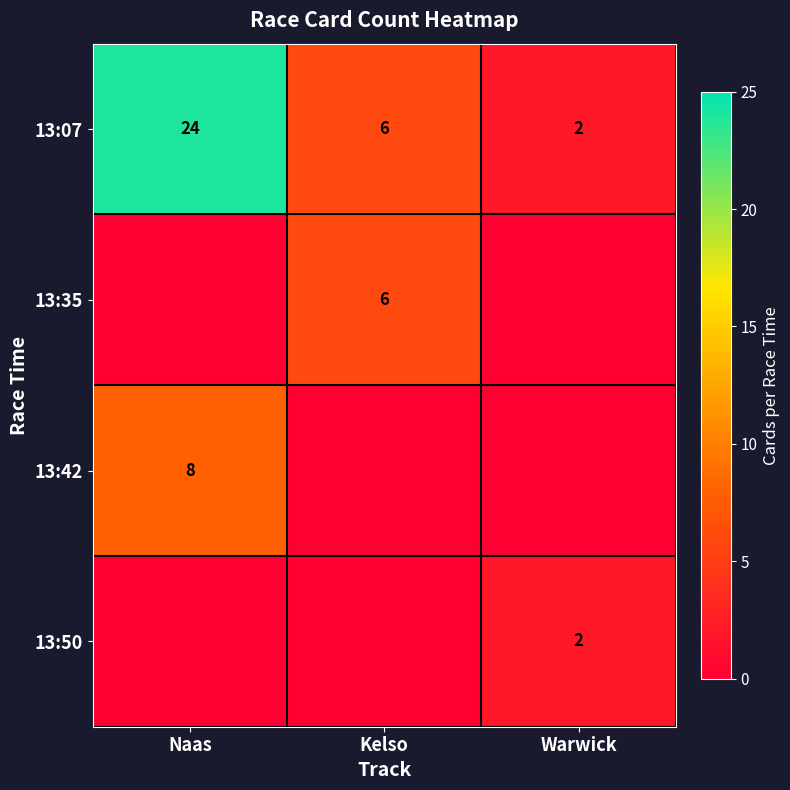

At how many categories does at least one series exceed 11?

1